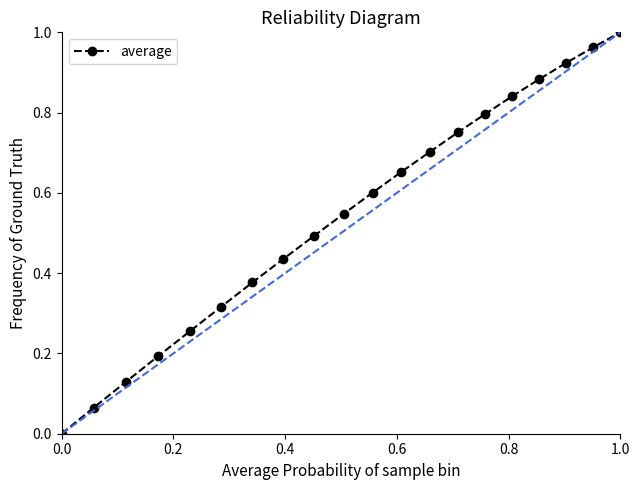

How many distinct data groups are displayed?

1